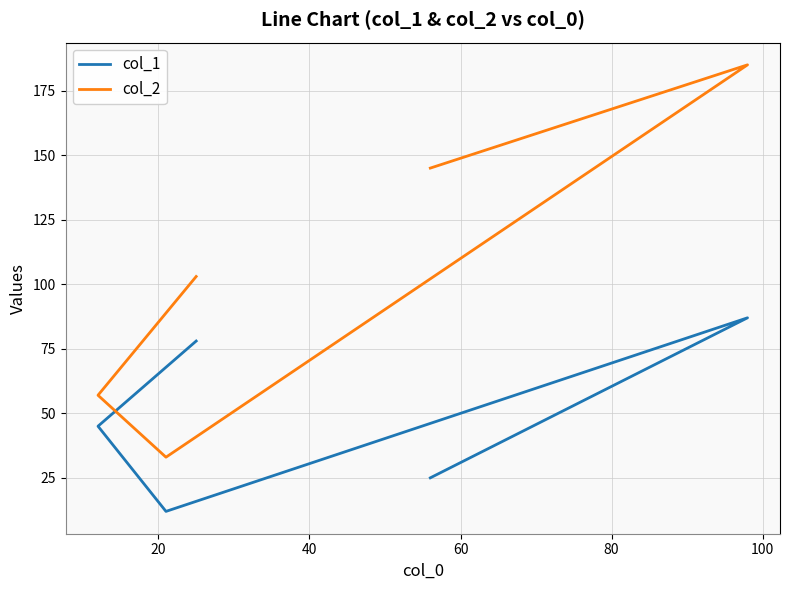

How many interior local valleys does the col_1 series have?

1